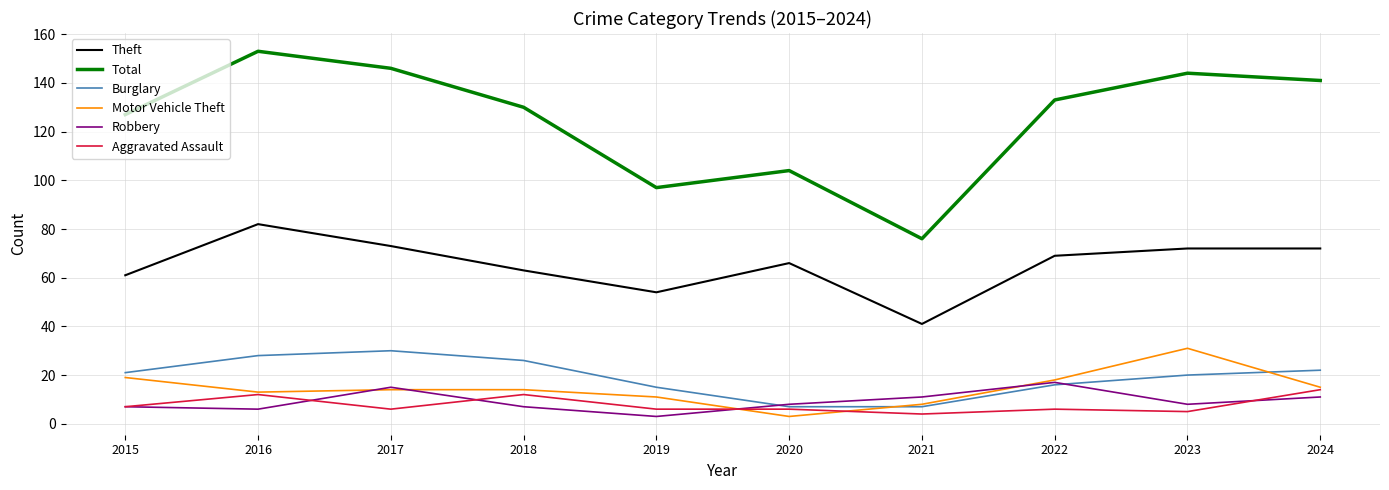

True or false: Burglary and Total cross at least once.

False